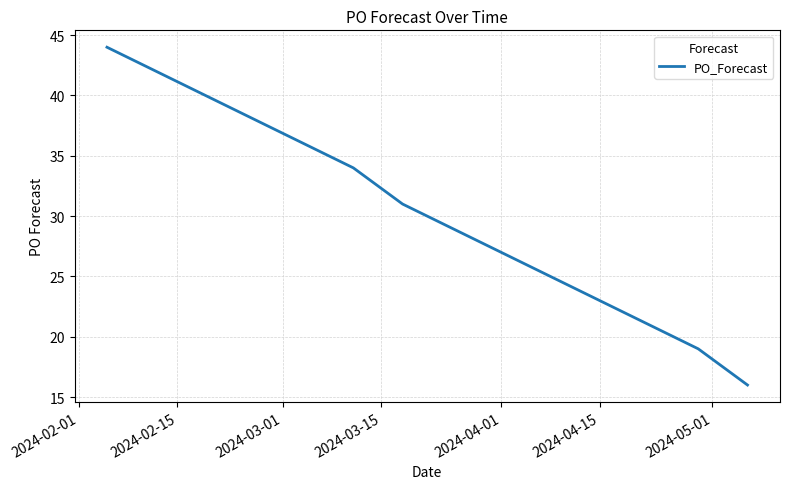

What is the smallest value displayed?

16